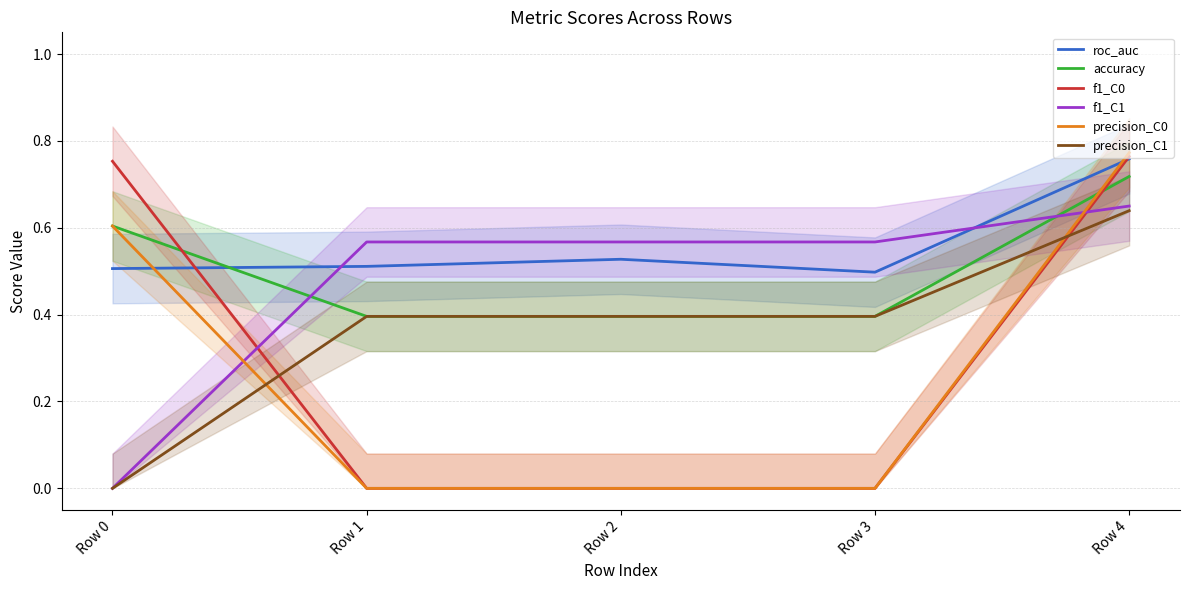

Reading left to right, extract all data points from this chart.

roc_auc: Row 0=0.5	Row 1=0.5	Row 2=0.5	Row 3=0.5	Row 4=0.8
accuracy: Row 0=0.6	Row 1=0.4	Row 2=0.4	Row 3=0.4	Row 4=0.7
f1_C0: Row 0=0.8	Row 1=0.0	Row 2=0.0	Row 3=0.0	Row 4=0.8
f1_C1: Row 0=0.0	Row 1=0.6	Row 2=0.6	Row 3=0.6	Row 4=0.7
precision_C0: Row 0=0.6	Row 1=0.0	Row 2=0.0	Row 3=0.0	Row 4=0.8
precision_C1: Row 0=0.0	Row 1=0.4	Row 2=0.4	Row 3=0.4	Row 4=0.6